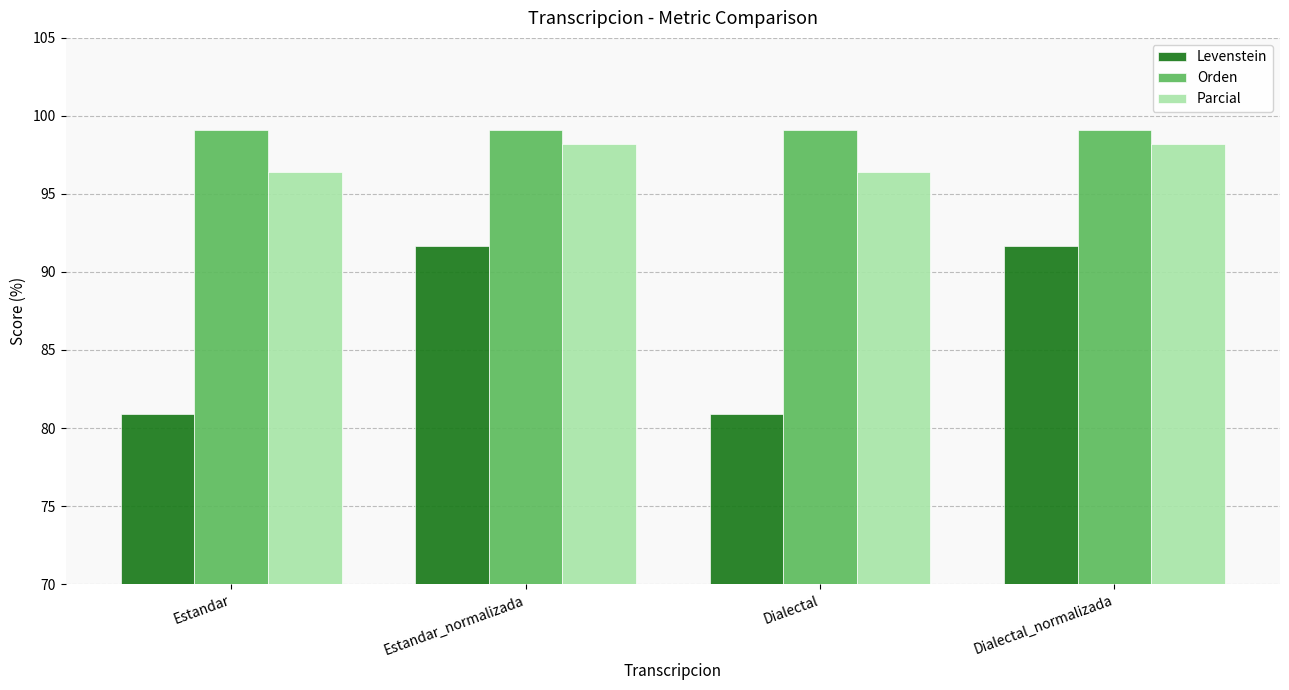

How many groups of bars are there?

4